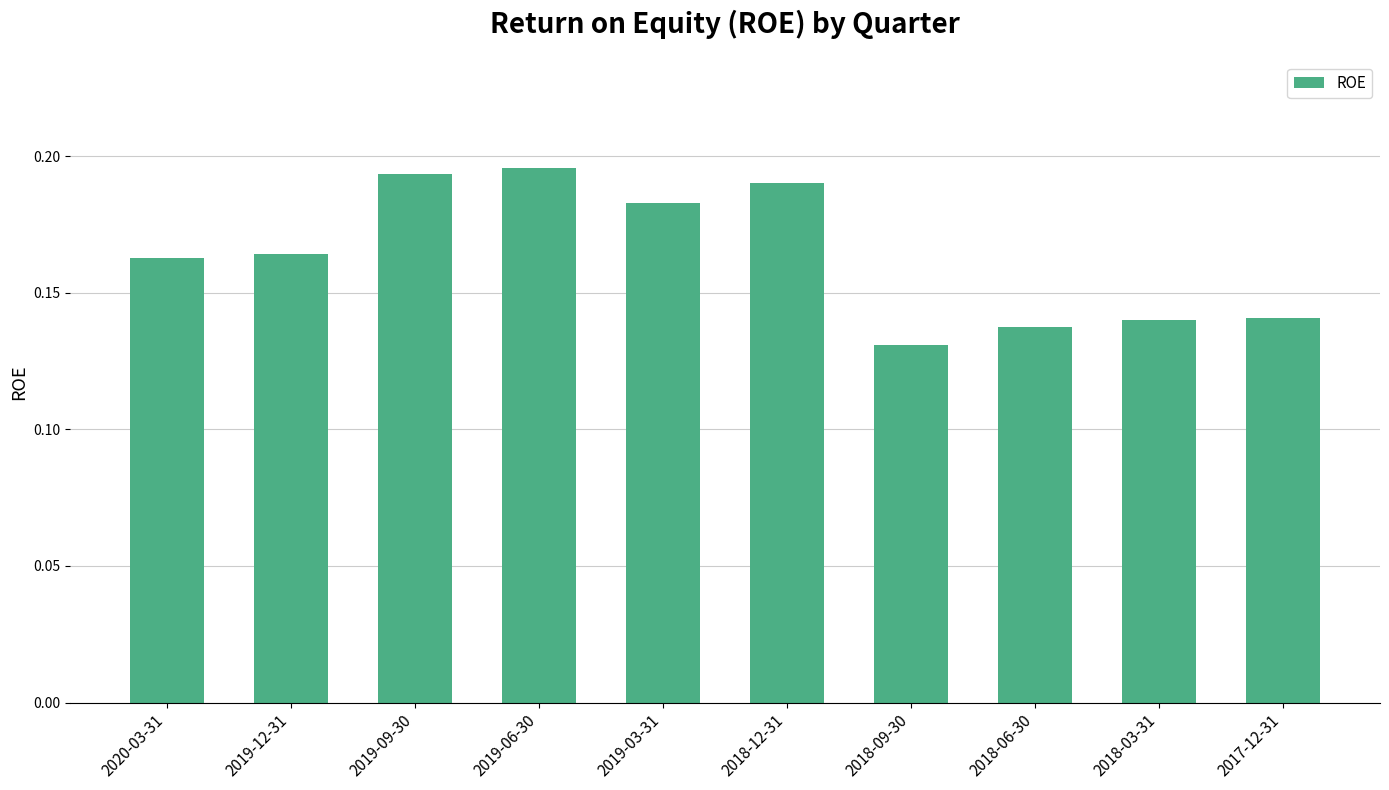

The chart shows a value of 0.1 at 2019-12-31. True or false?

False